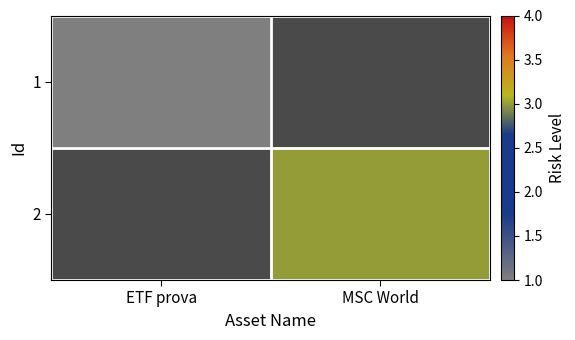

Which category has the lowest value in the 2 series?

ETF prova